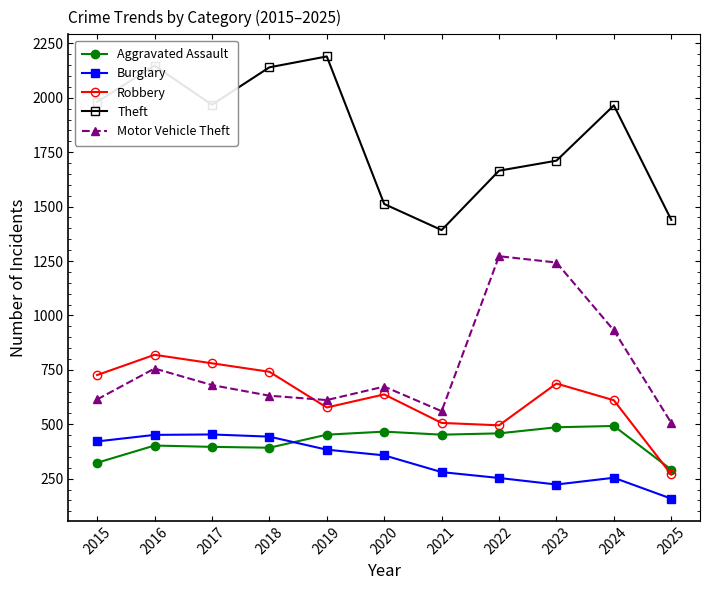

Where is Motor Vehicle Theft nearest to the value 889?

2024